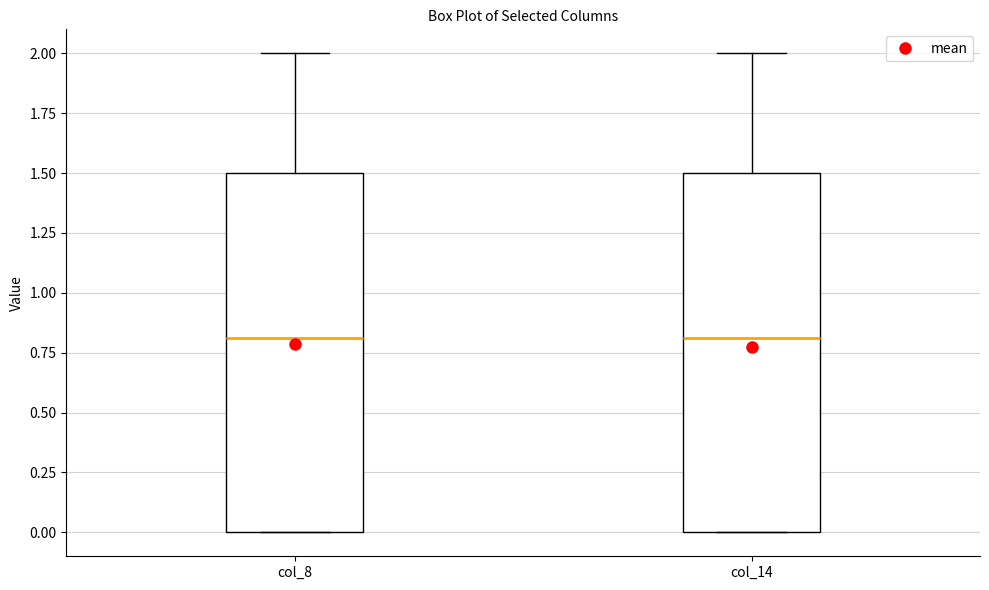

Reading left to right, read every box against the y-axis: the position of its median line, the range the box covers, and the ends of its whiskers. The values are not printed on the chart, so give them approximately, as read against the axis.

col_8: median 0.8, box 0.0 to 1.5, whiskers 0.0 to 2.0
col_14: median 0.8, box 0.0 to 1.5, whiskers 0.0 to 2.0